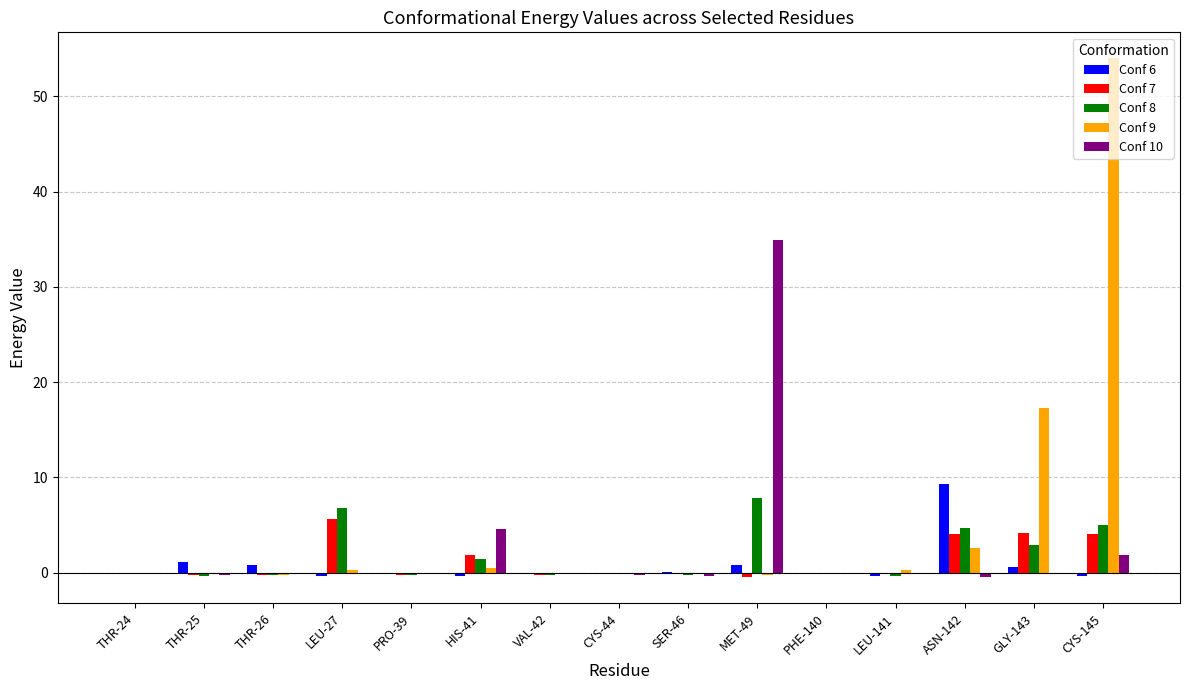

At which label does Conf 10 reach its peak?

MET-49